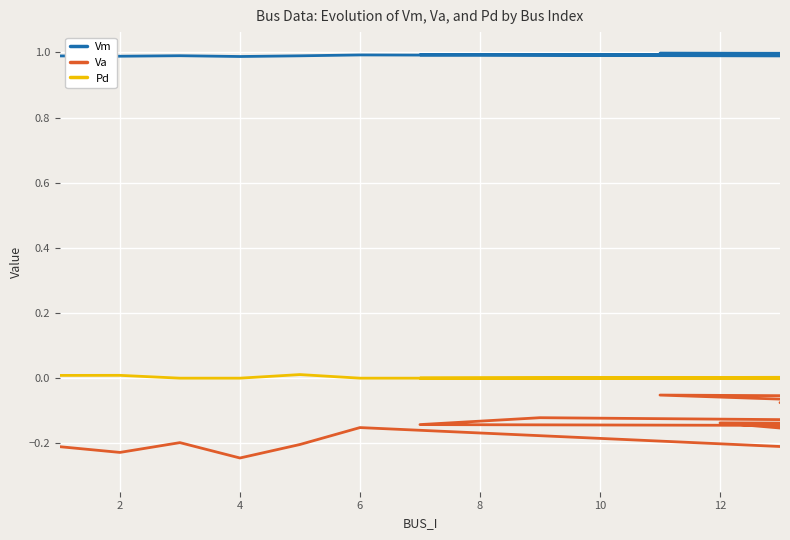

True or false: Vm and Va cross at least once.

False